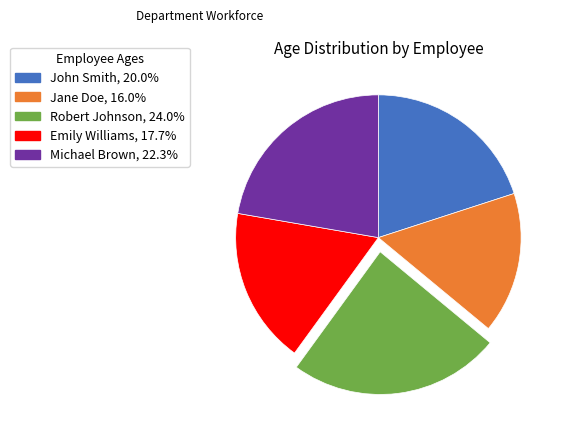

Rank the categories by value from highest to lowest.

Robert Johnson, Michael Brown, John Smith, Emily Williams, Jane Doe